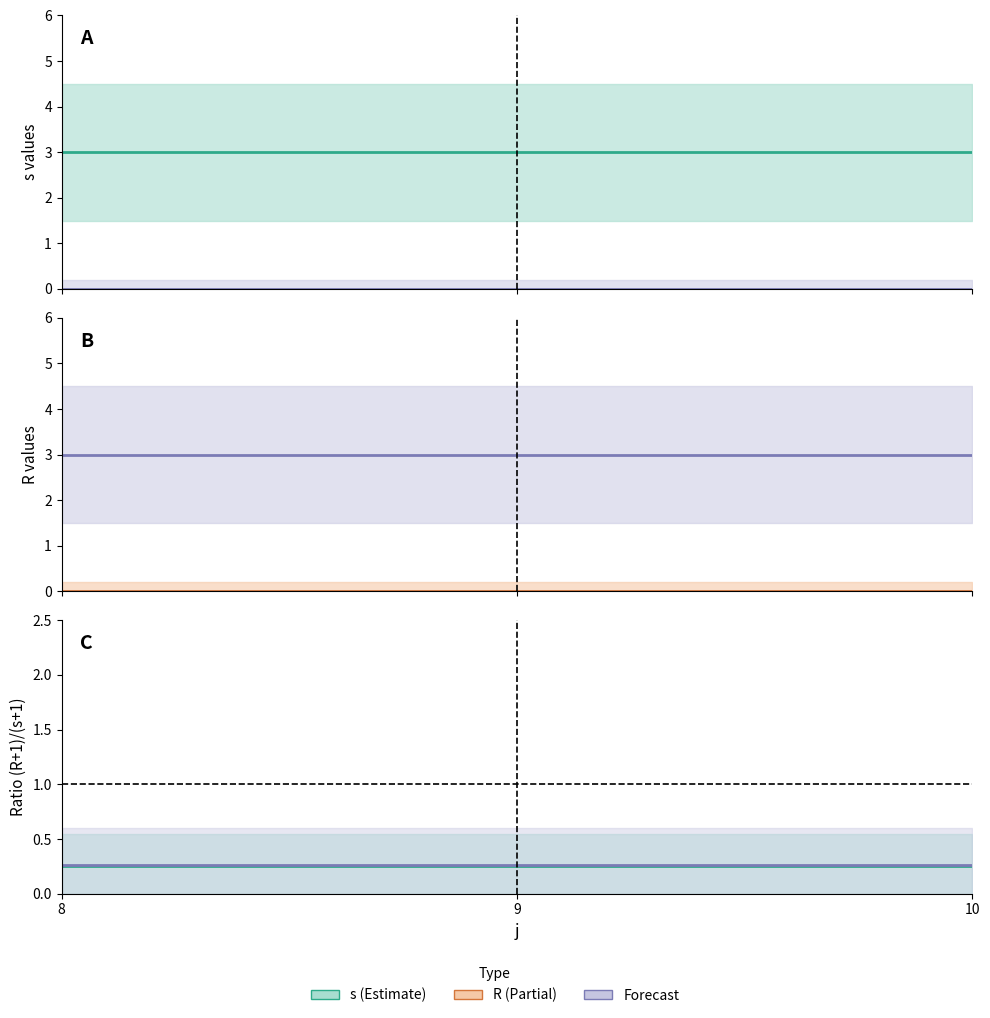

At which category is the sum across all series the highest?

8